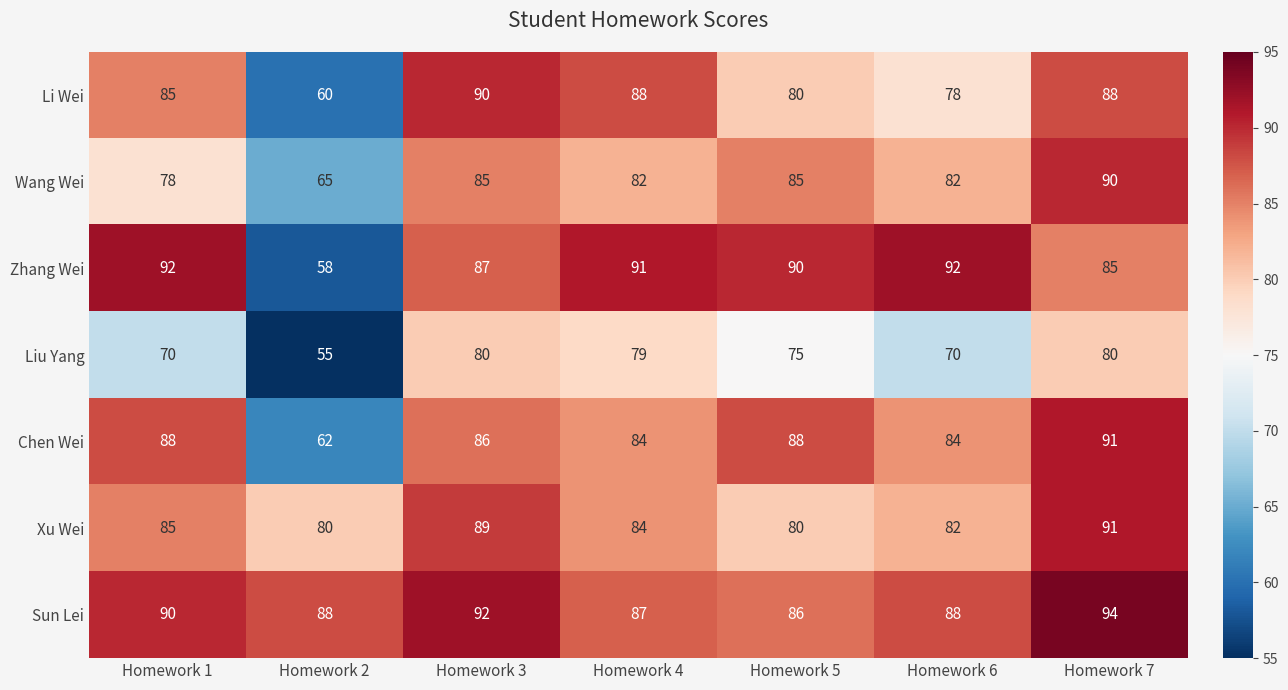

Which series changed the most between Homework 1 and Homework 5?

Wang Wei